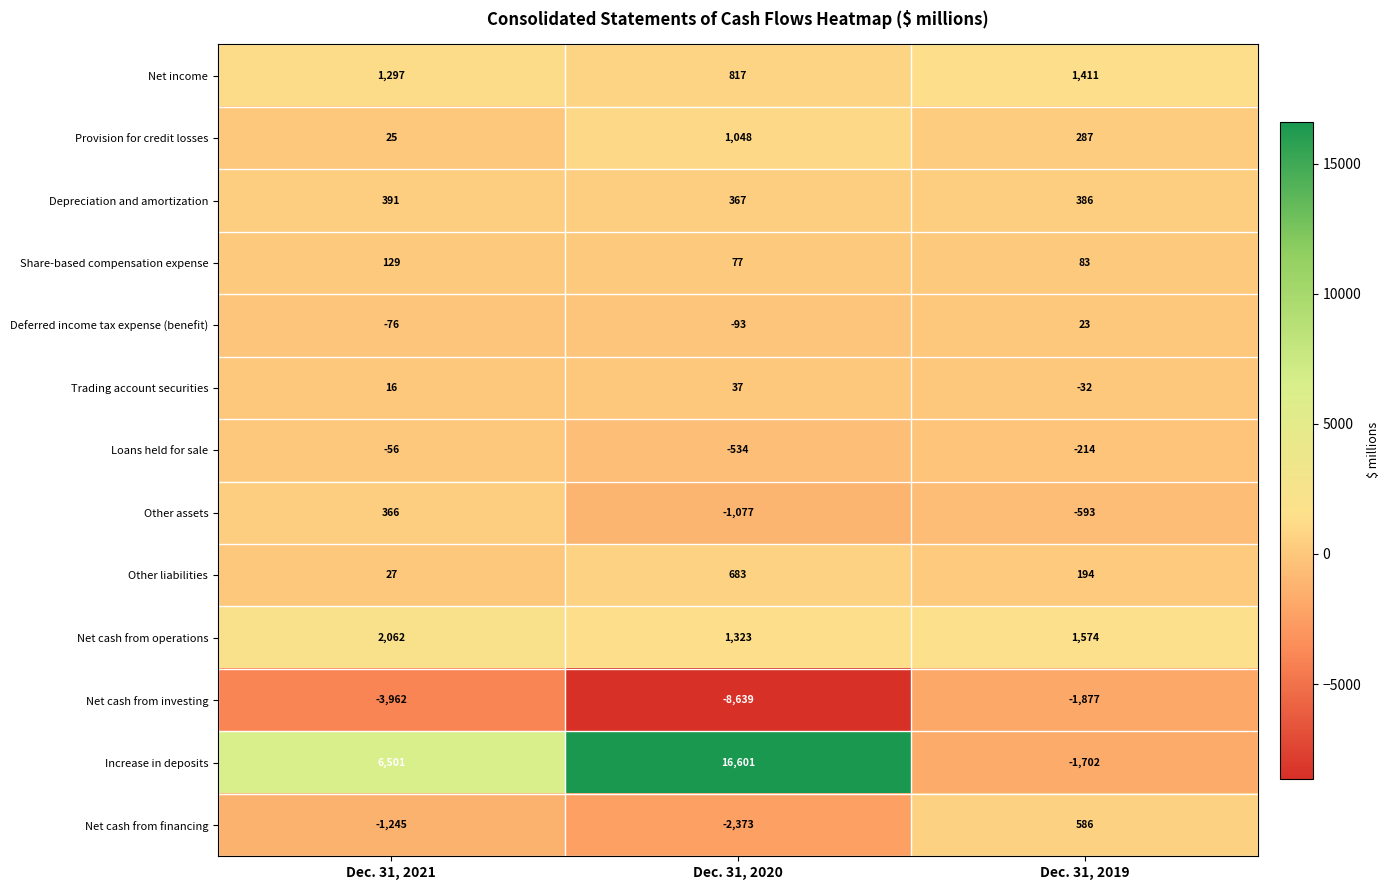

Which label corresponds to the largest value in the chart?

Dec. 31, 2020